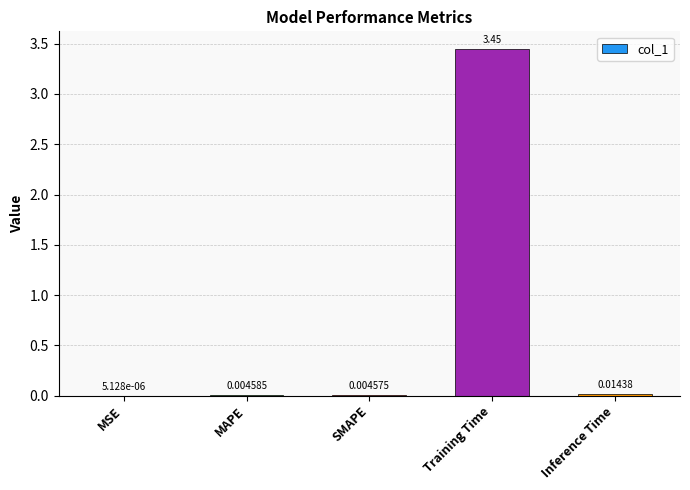

Which has a higher value, SMAPE or Inference Time?

Inference Time